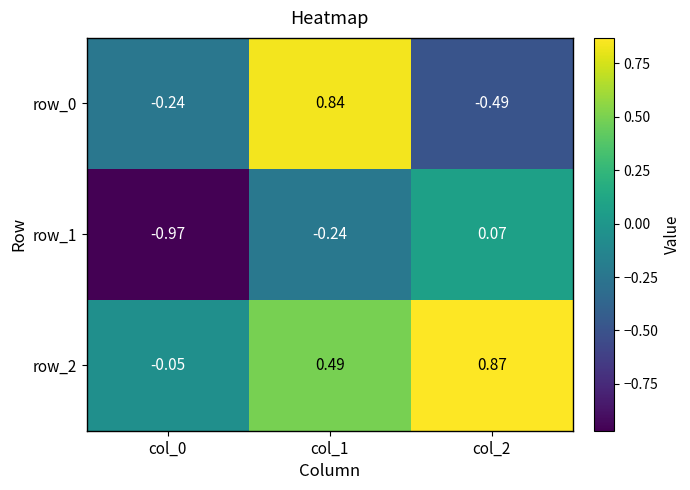

Is the value of row_2 at col_1 greater than the value of row_0 at col_0?

Yes